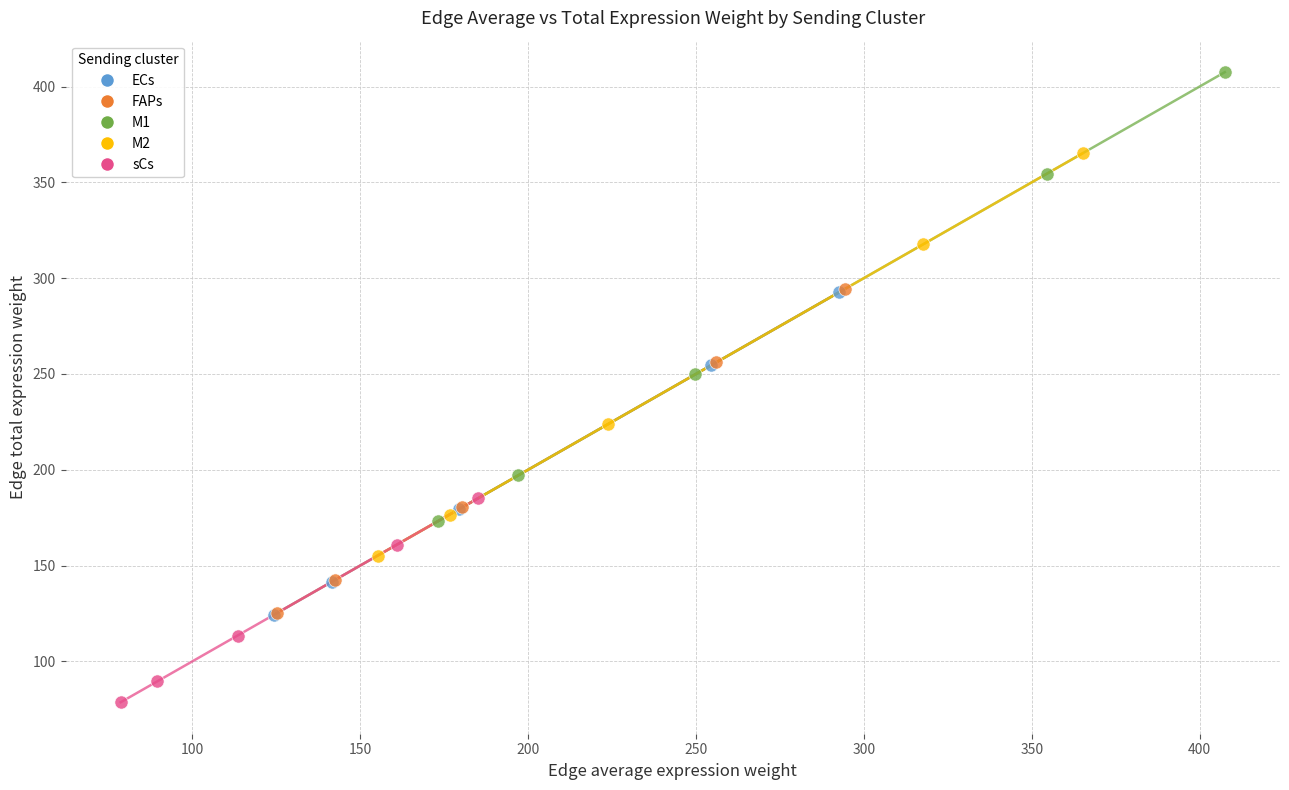

Which series has the largest Y range (max minus min)?

M1